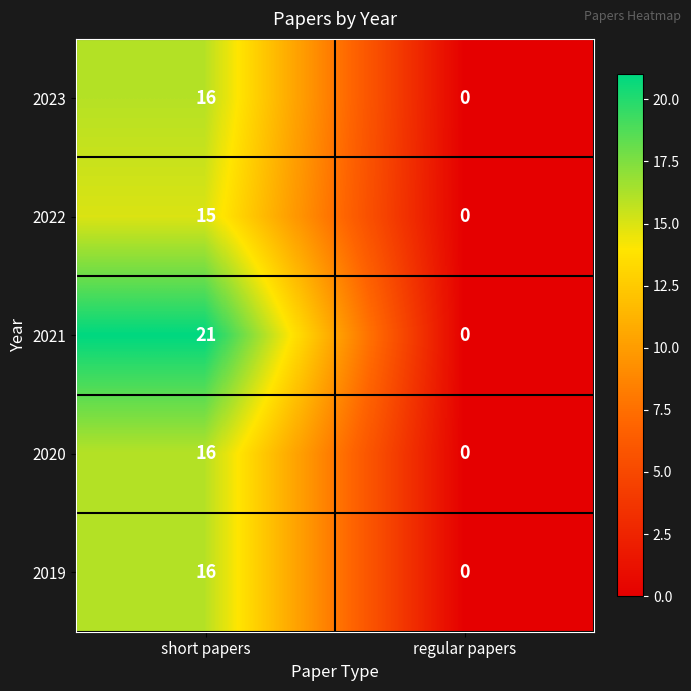

Count the number of data series in this chart.

5